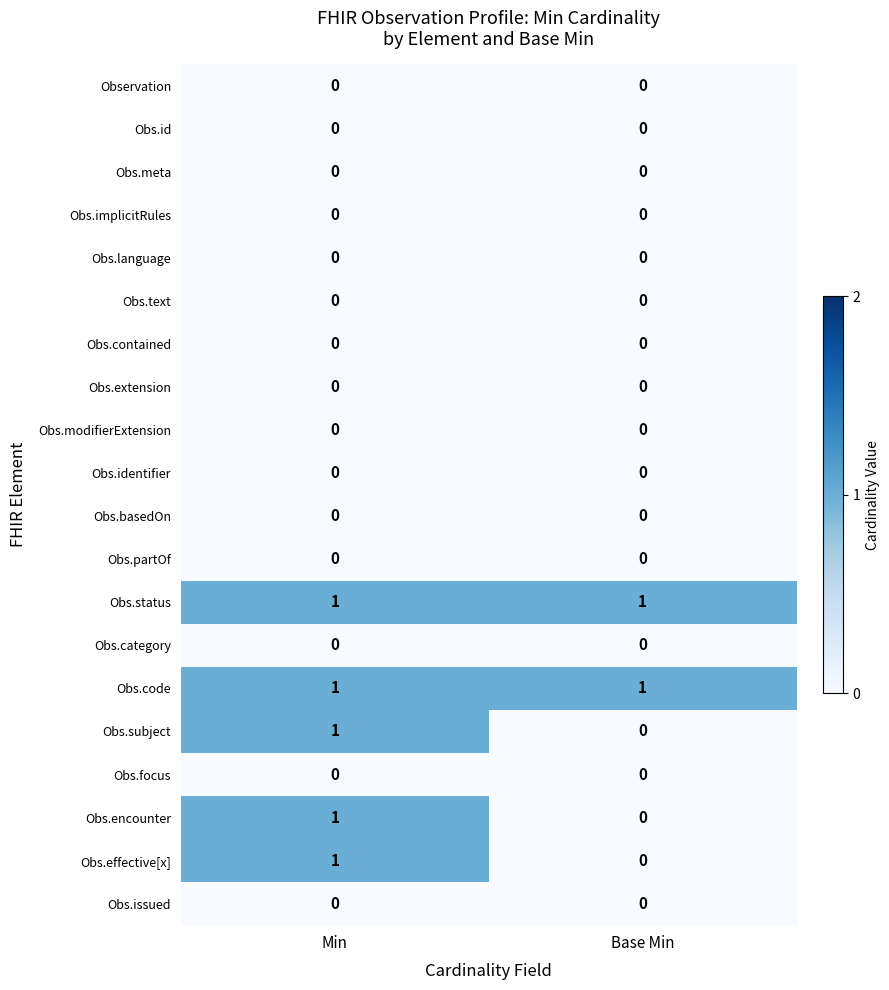

At which category is the sum across all series the highest?

Min